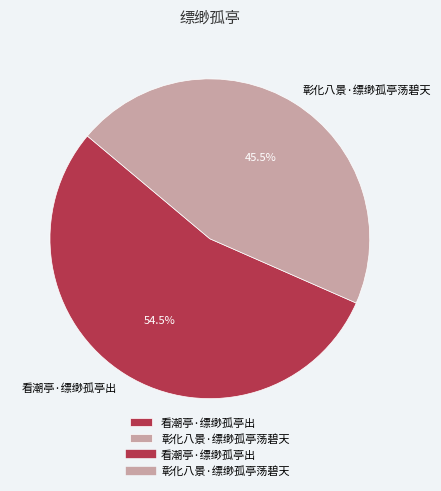

What portion of the pie excludes 彰化八景·缥缈孤亭荡碧天?

54.5%